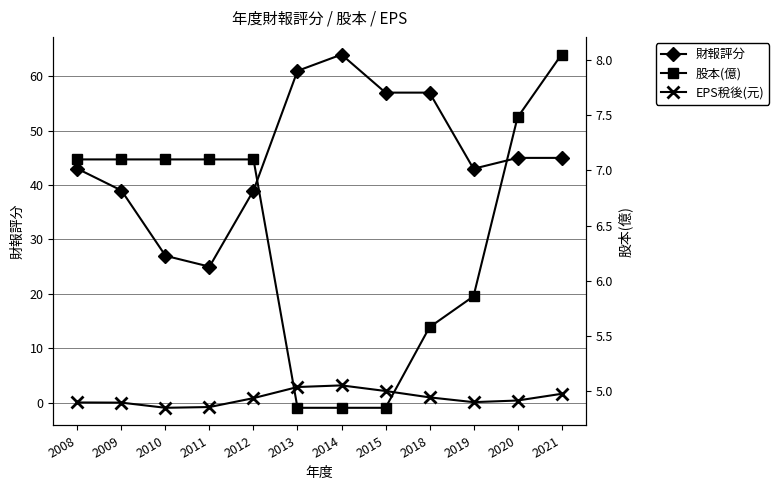

What is the minimum value shown in the chart?

-0.9